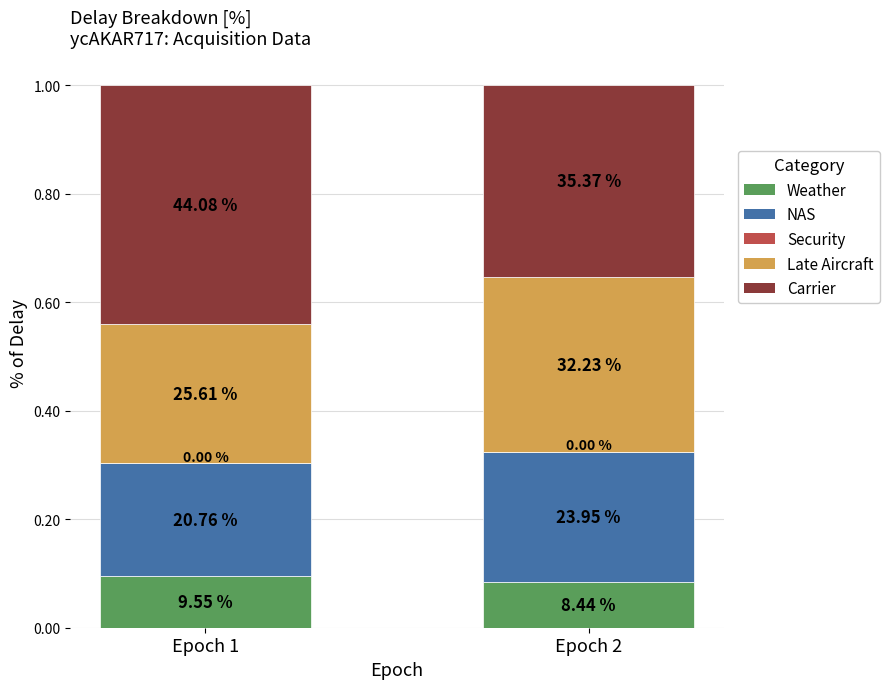

Between Epoch 1 and Epoch 2, which is larger?

Epoch 1